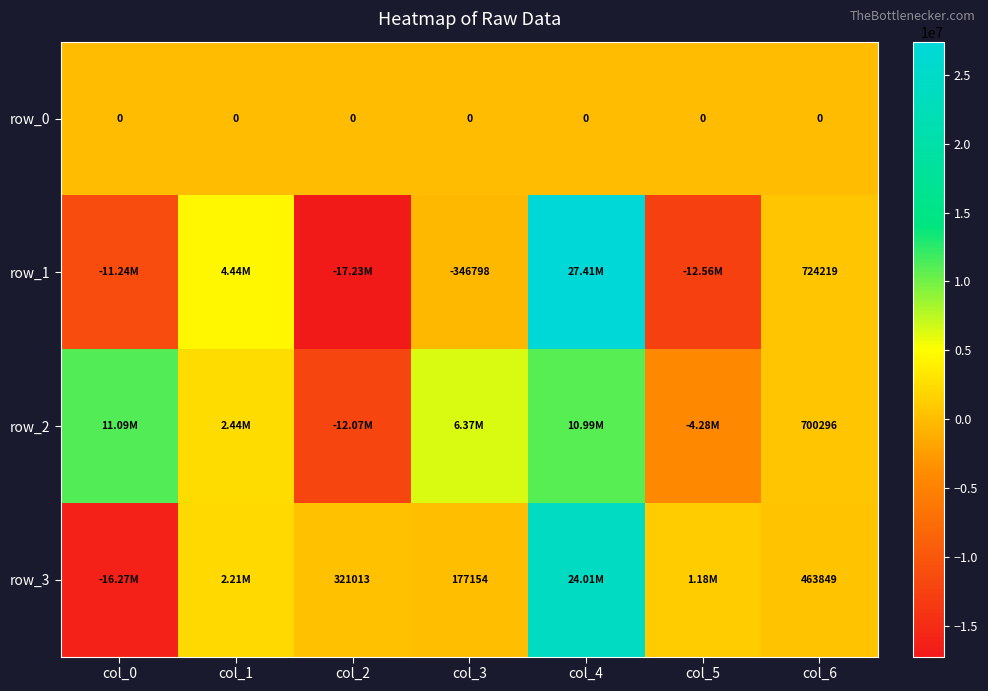

At how many categories does at least one series exceed 19329322?

1